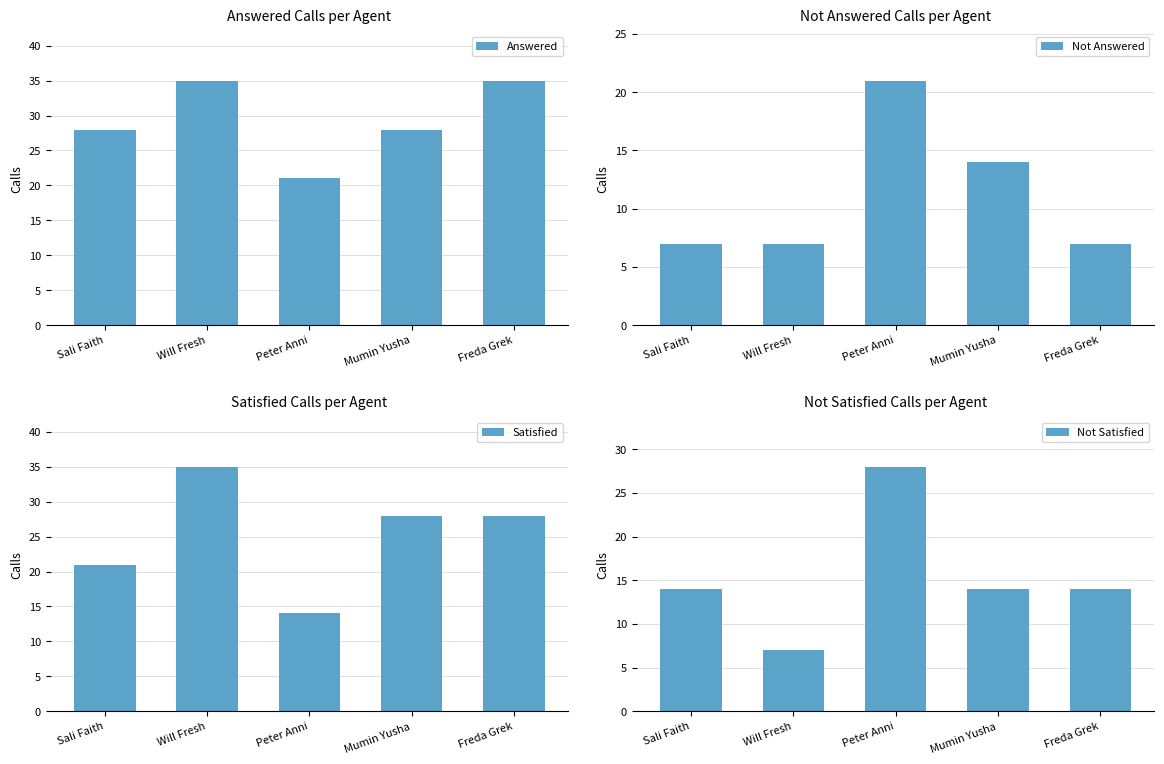

Which label corresponds to the smallest value in the chart?

Sali Faith